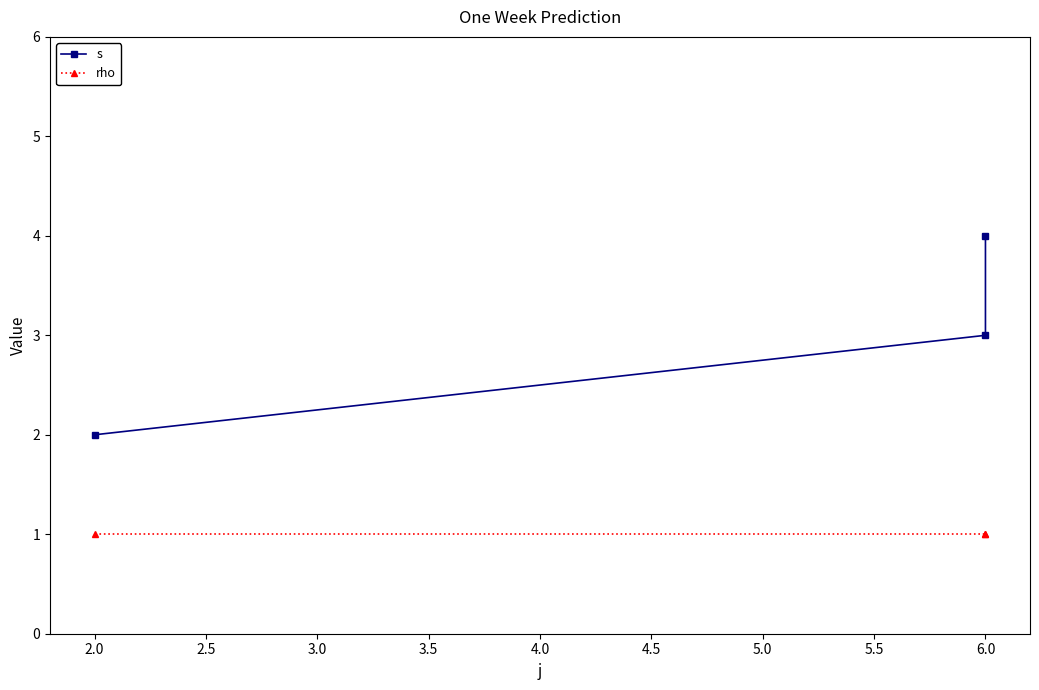

Reading left to right, extract all data points from this chart.

s: 2	3	4
rho: 1	1	1